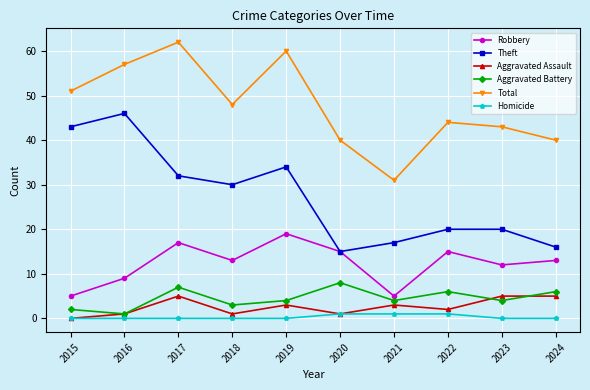

Between 2017 and 2023, which series saw the biggest shift?

Total